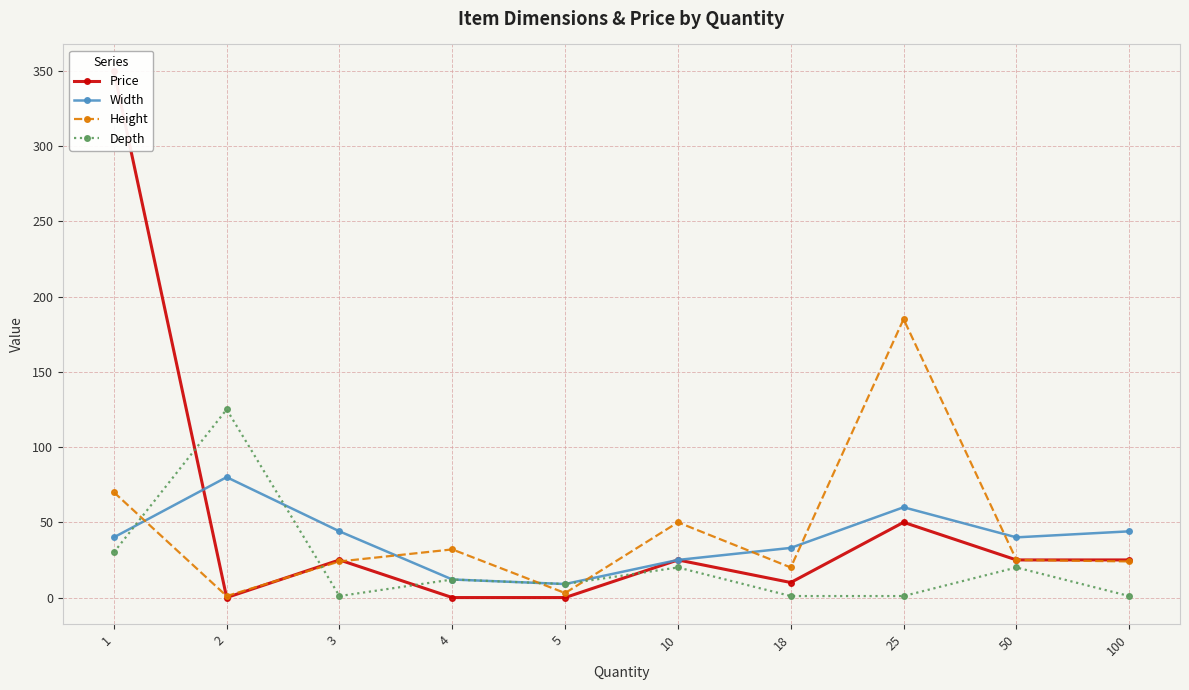

List the labels in order of Price value, largest first.

1, 25, 3, 10, 50, 100, 18, 2, 4, 5